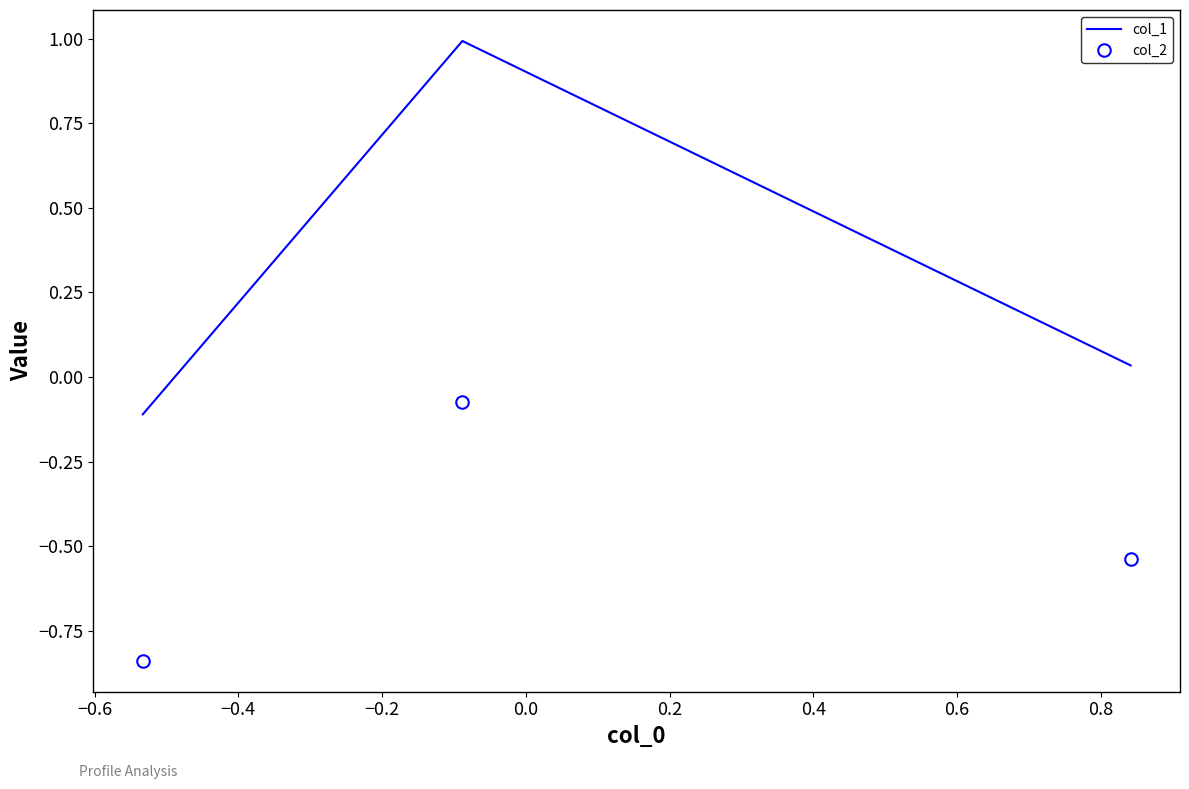

Which series has the largest total across all categories?

col_1